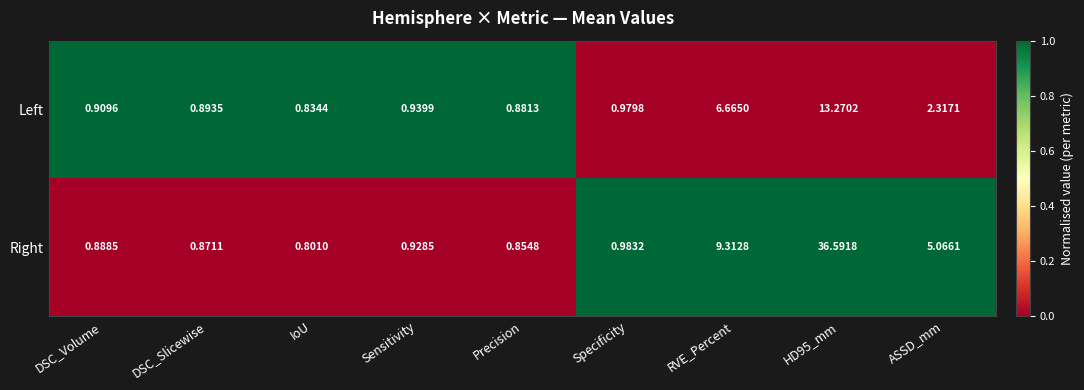

What is the difference between the highest and lowest values at DSC_Slicewise?

0.0